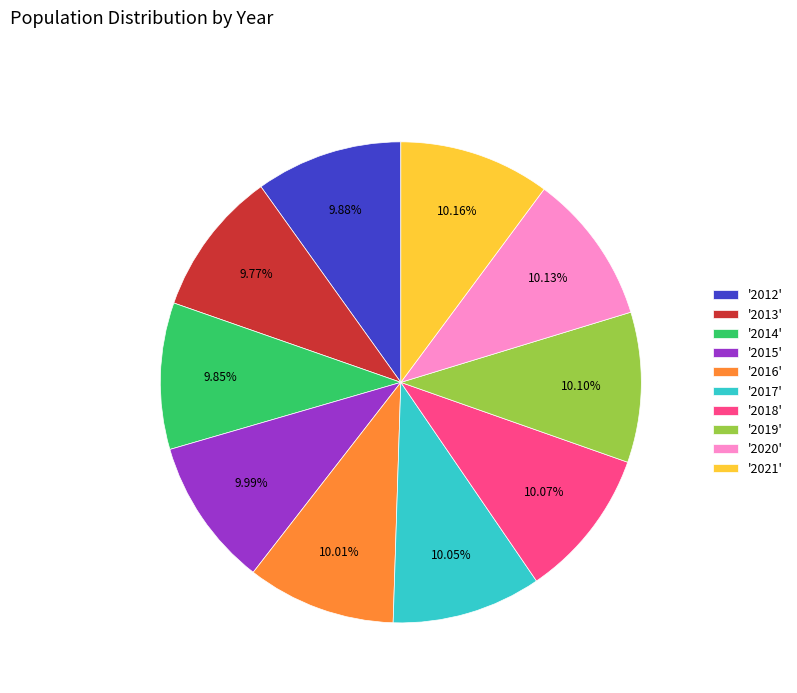

Is the sum of '2012' and '2015' greater than half?

No